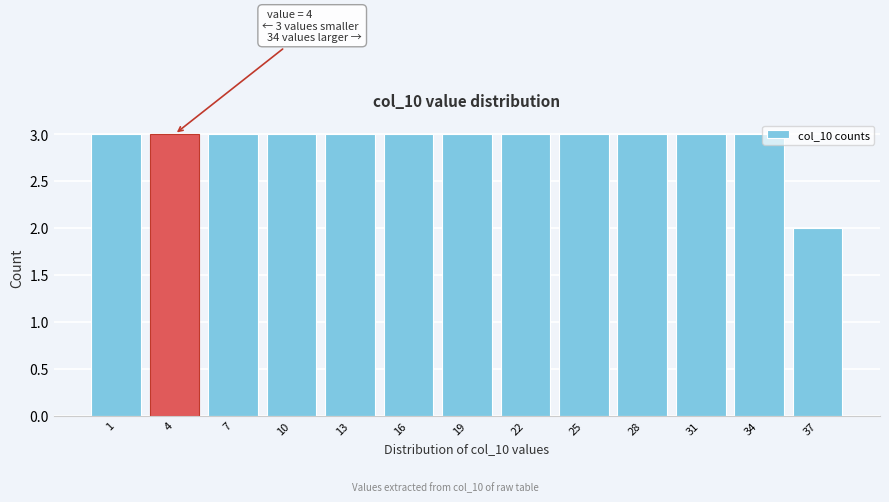

Reading left to right, extract all data points from this chart.

3	3	3	3	3	3	3	3	3	3	3	3	2